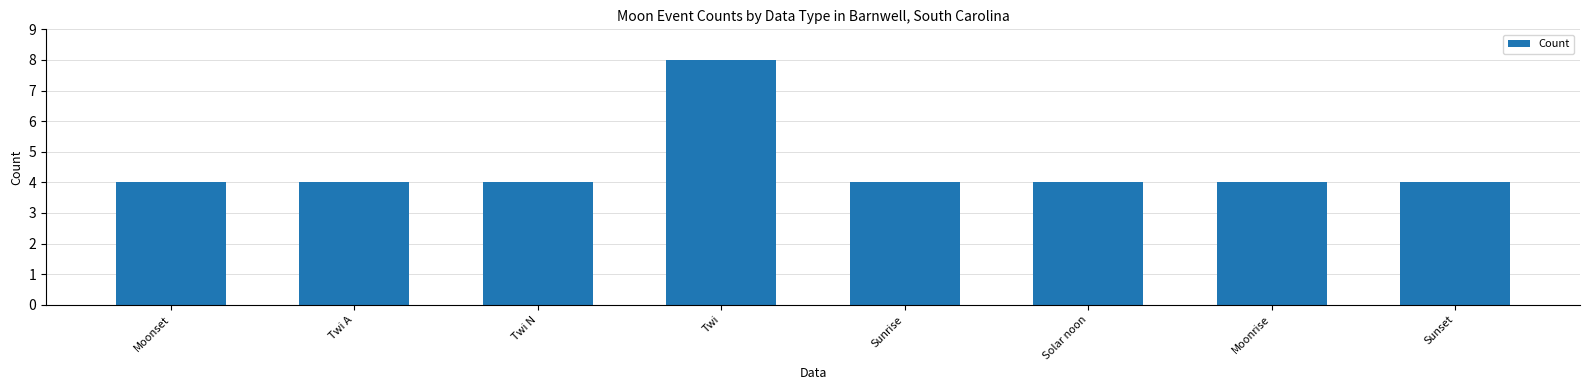

What is the difference between the maximum and minimum values?

4